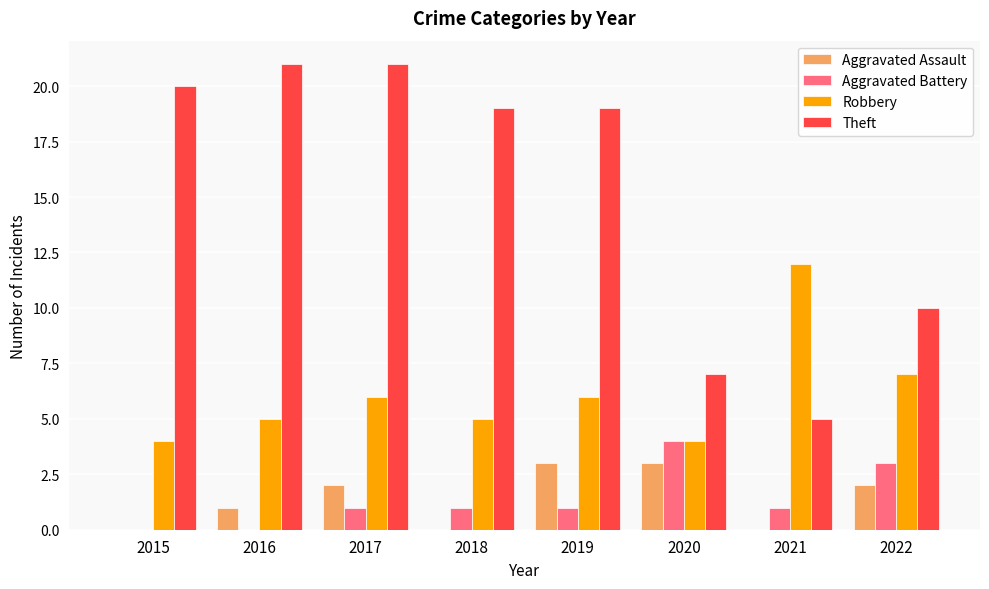

Which series changed the most between 2019 and 2020?

Theft